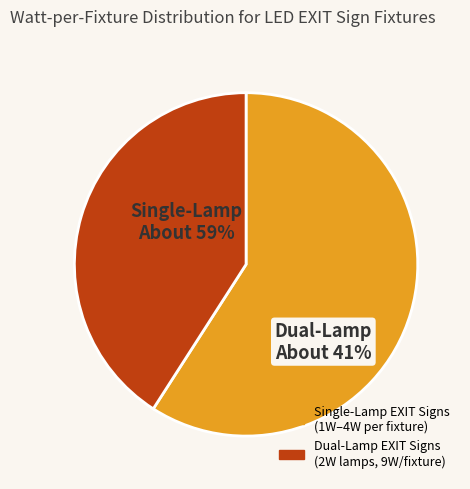

Is it true that EXIT Sign LED 4W is 11% of the pie?

False